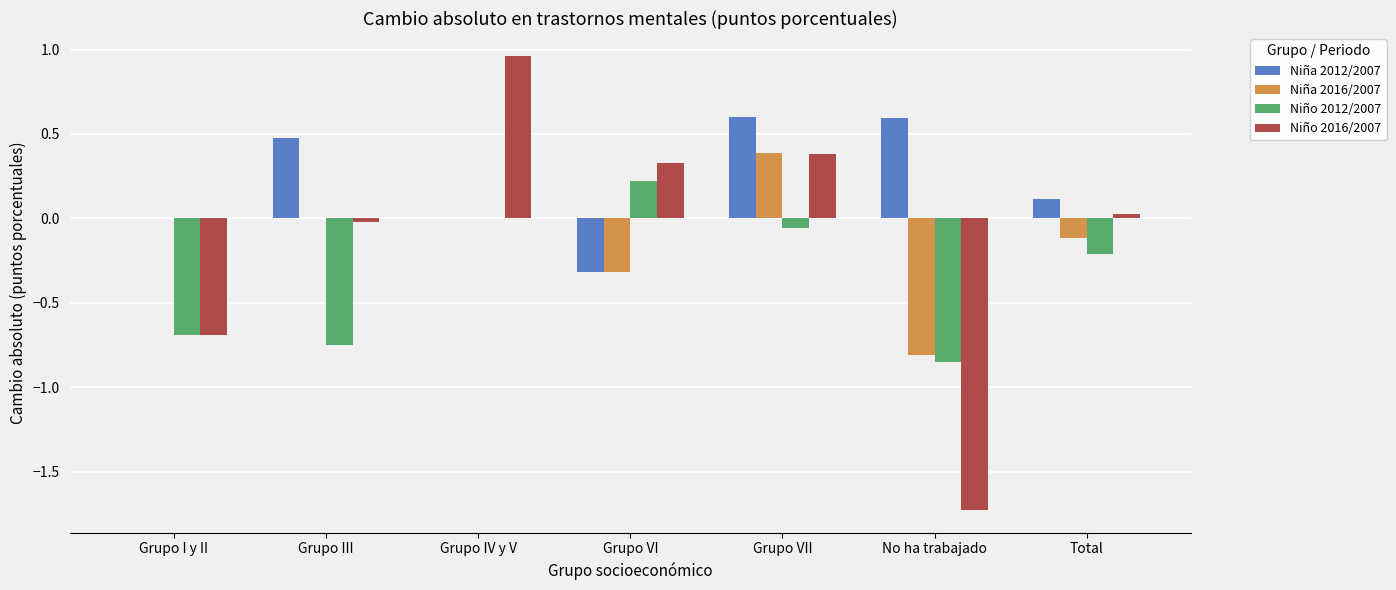

What is the sum of all Niño 2012/2007 values?

-2.3